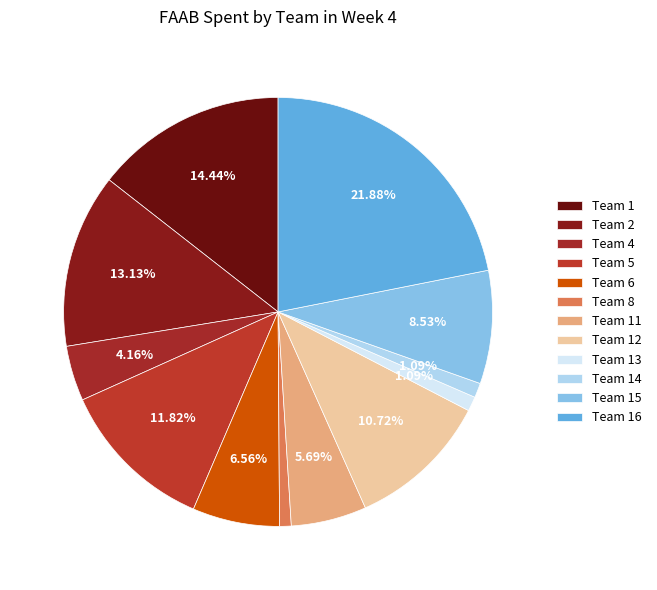

Between Team 6 and Team 12, which is larger?

Team 12